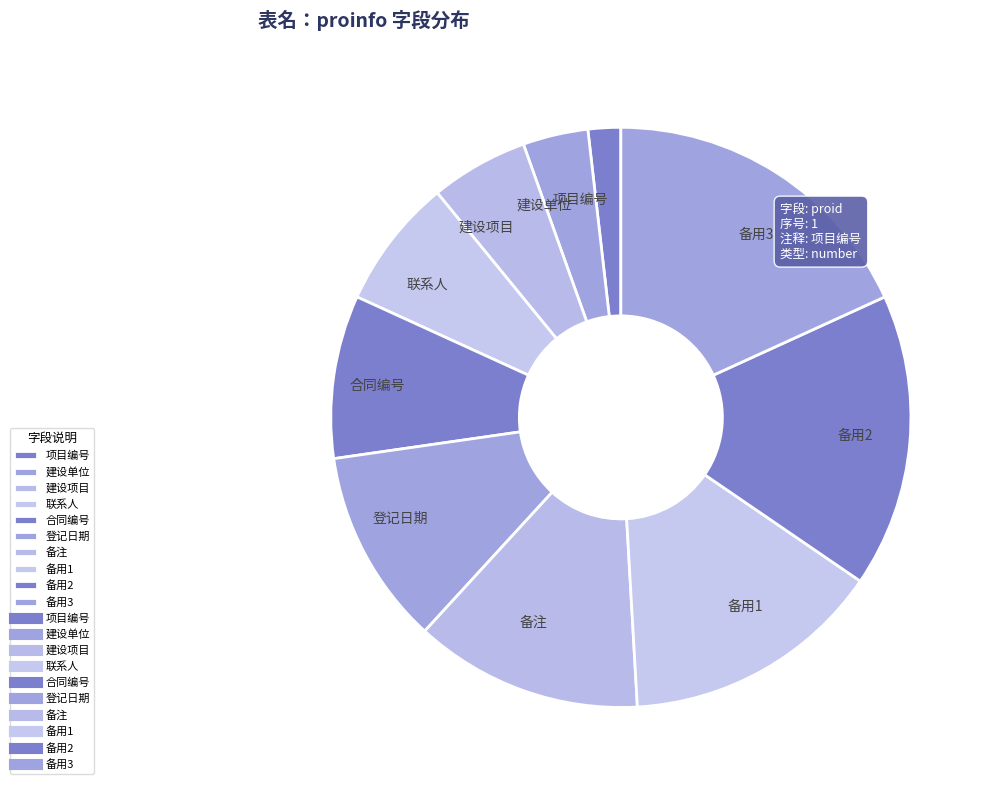

The 建设项目 slice represents 5% of the pie. True or false?

True